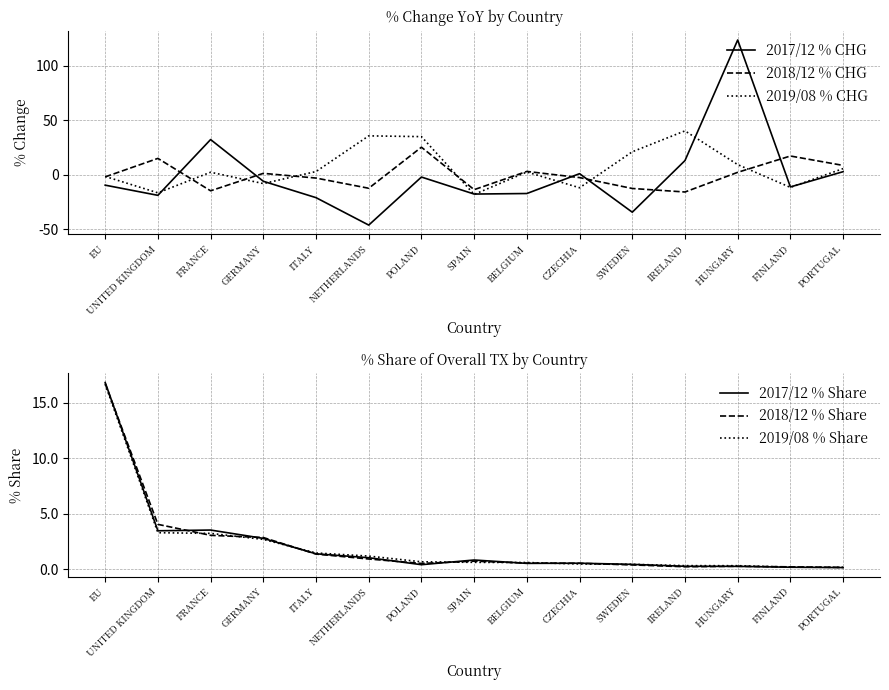

The 2018/12 % CHG series shows 4.5 at BELGIUM. True or false?

False